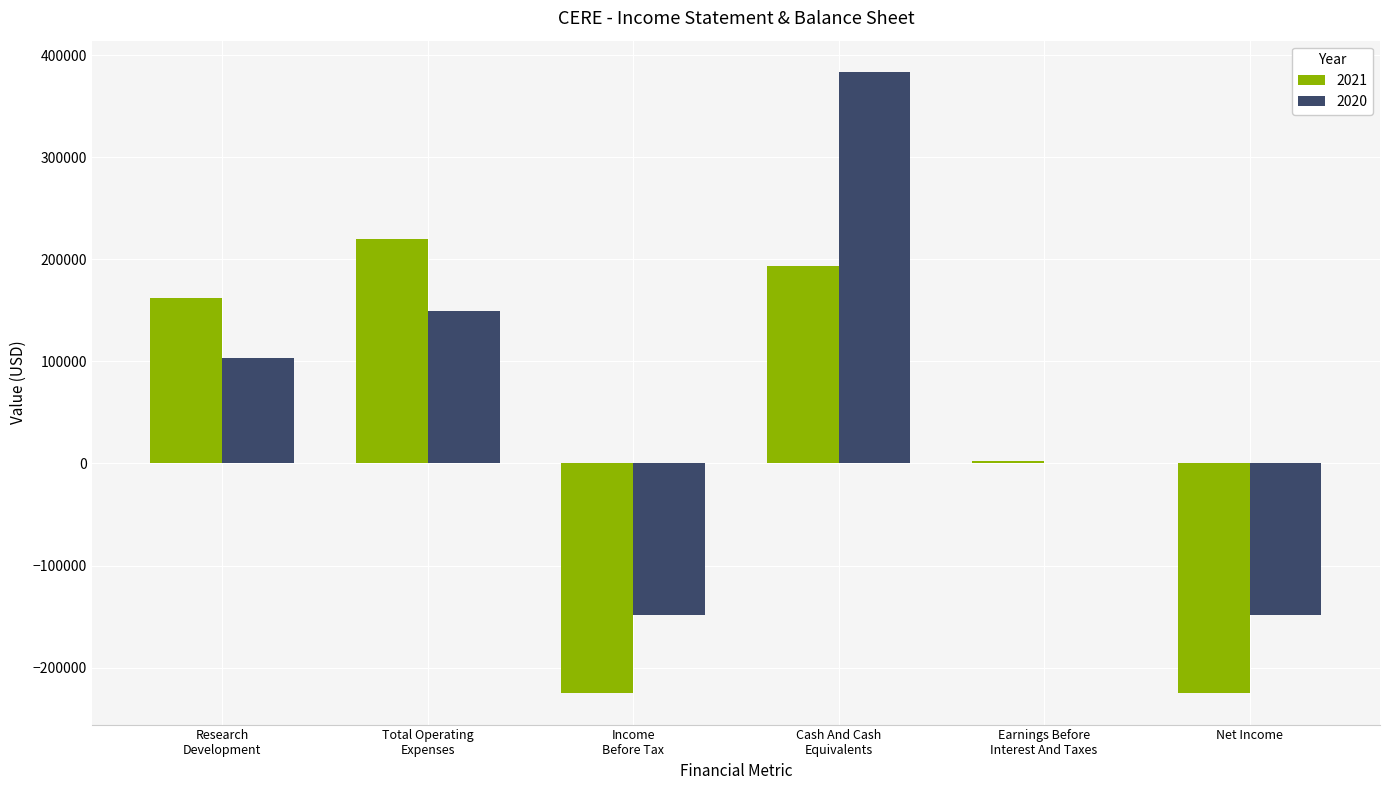

What is the spread (max minus min) of values at Cash And Cash
Equivalents?

190600